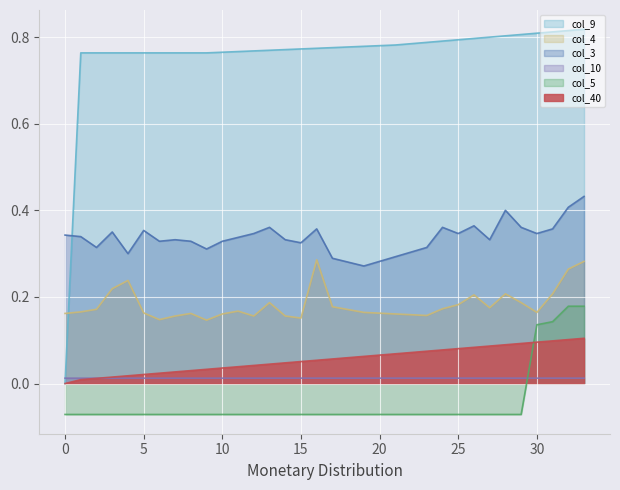

Where is col_3 nearest to the value 0?

19